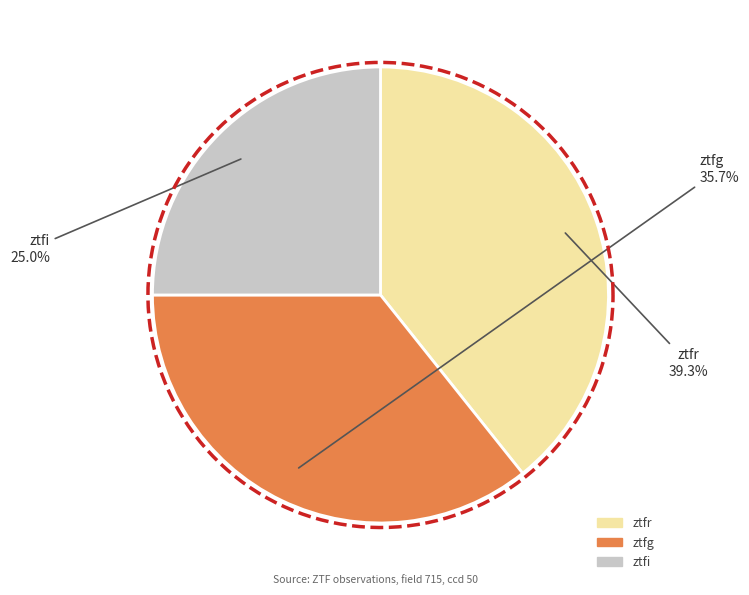

Is ztfg the majority of the pie?

No